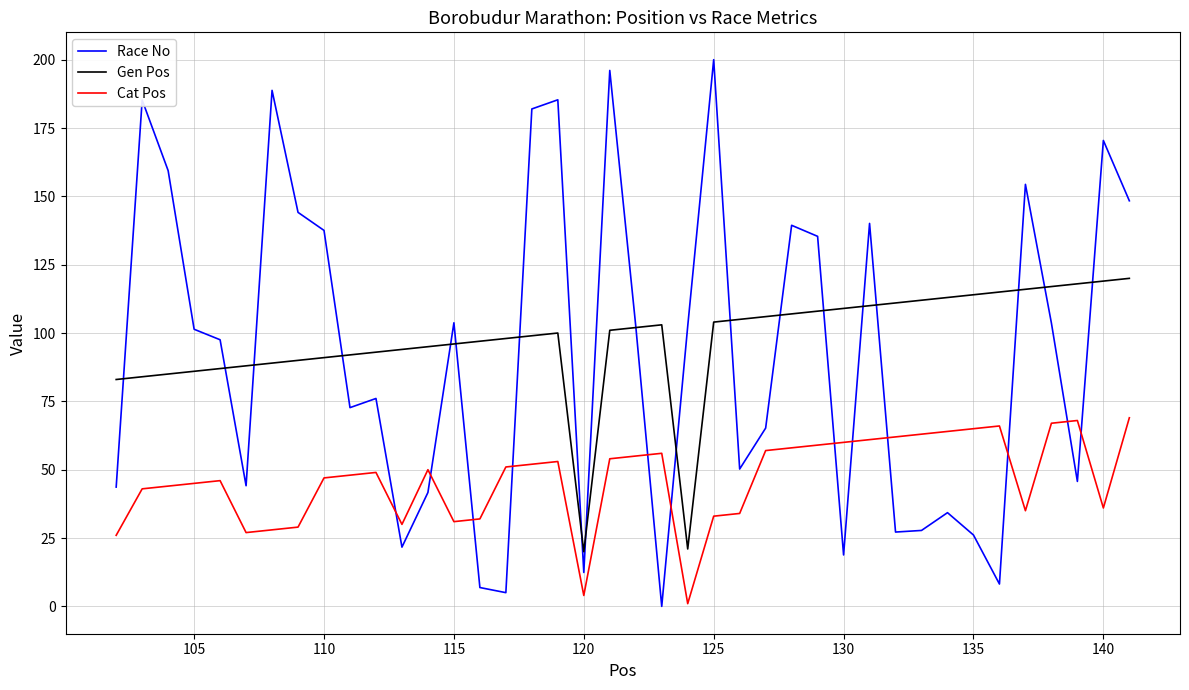

In Race No, how many points are higher than both neighbors (excluding endpoints)?

12